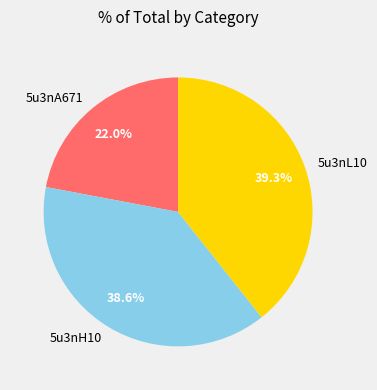

True or false: 5u3nH10 accounts for 39% of the total.

True